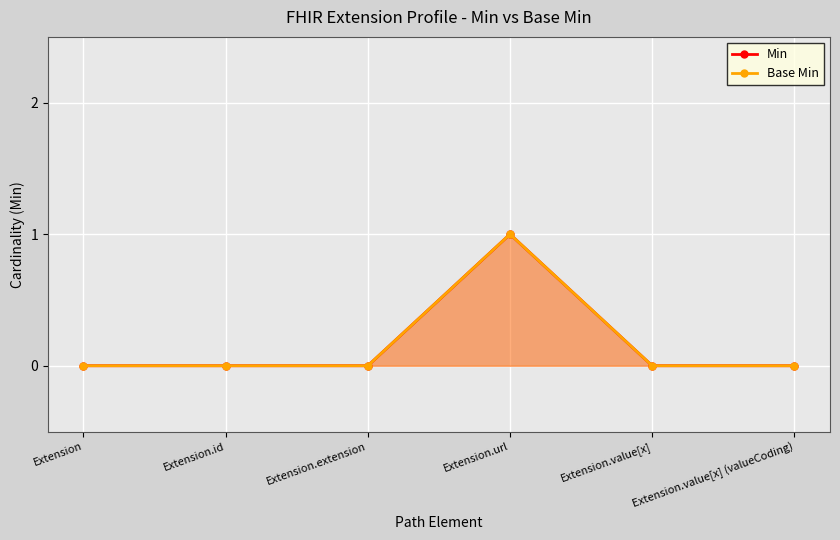

True or false: Min and Base Min intersect in this chart.

False